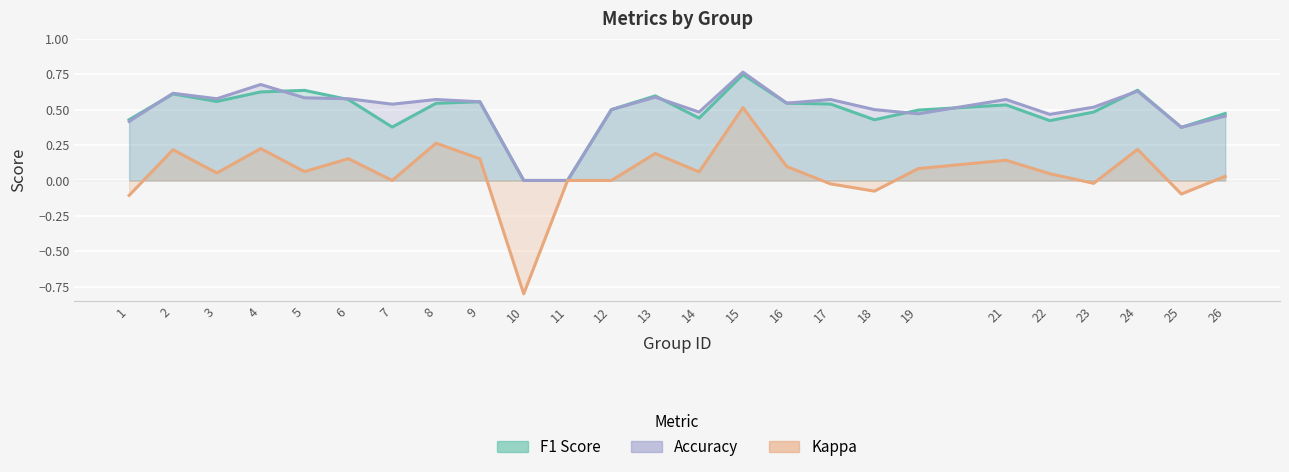

In accuracy, how many points are lower than both neighbors (excluding endpoints)?

7